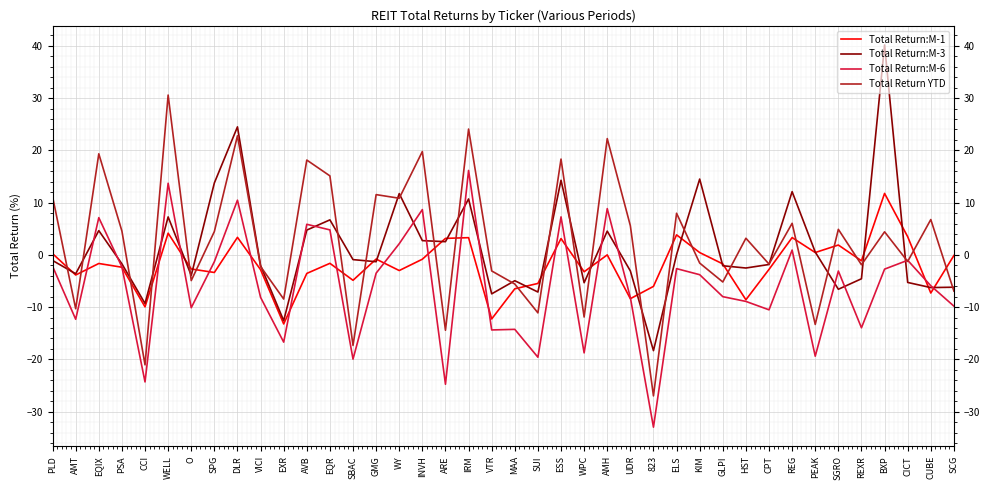

After their last crossing, which series has the higher values: Total Return YTD or Total Return:M-1?

Total Return:M-1